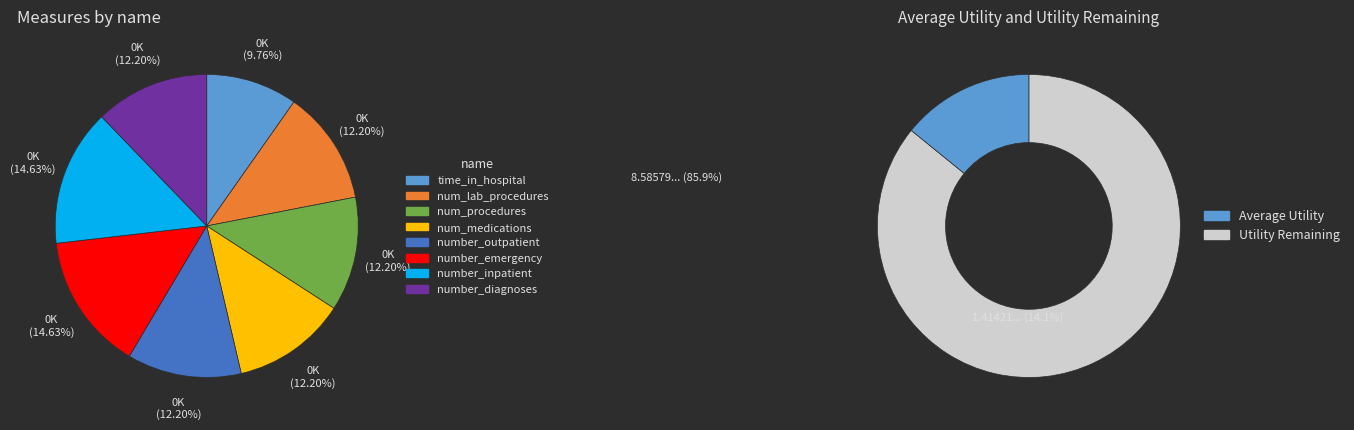

To the nearest percent, what is the average slice percentage?

12%